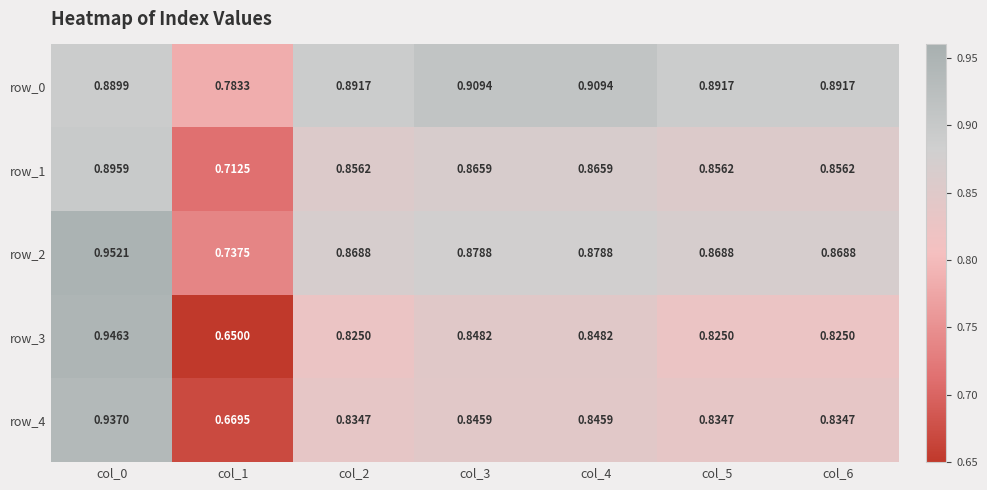

Reading right to left, transcribe all the data shown in this chart.

row_0: col_6=0.9	col_5=0.9	col_4=0.9	col_3=0.9	col_2=0.9	col_1=0.8	col_0=0.9
row_1: col_6=0.9	col_5=0.9	col_4=0.9	col_3=0.9	col_2=0.9	col_1=0.7	col_0=0.9
row_2: col_6=0.9	col_5=0.9	col_4=0.9	col_3=0.9	col_2=0.9	col_1=0.7	col_0=1.0
row_3: col_6=0.8	col_5=0.8	col_4=0.8	col_3=0.8	col_2=0.8	col_1=0.7	col_0=0.9
row_4: col_6=0.8	col_5=0.8	col_4=0.8	col_3=0.8	col_2=0.8	col_1=0.7	col_0=0.9